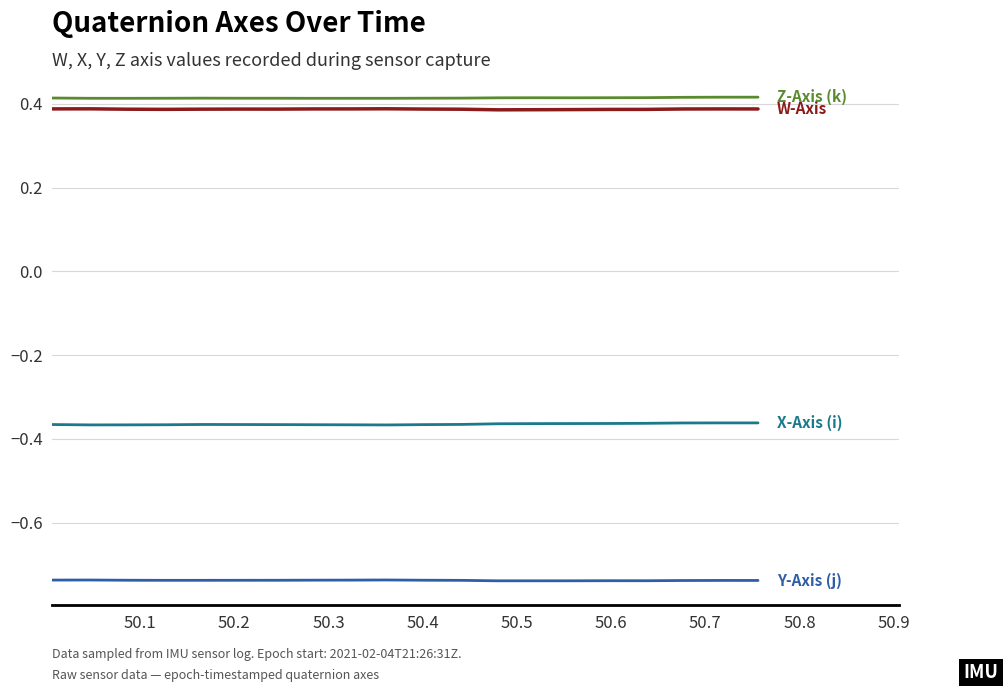

Does the chart display data point markers on the line(s)?

No